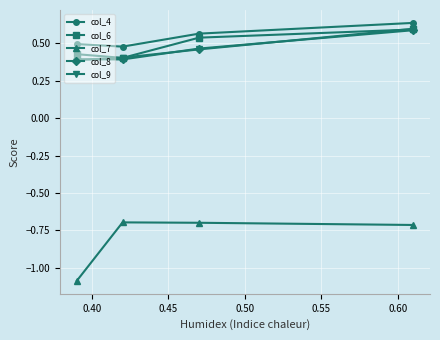

True or false: col_8 and col_4 intersect in this chart.

False